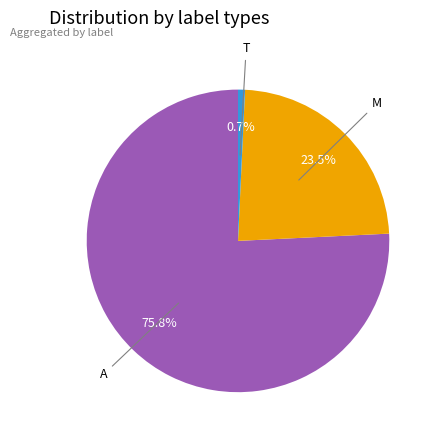

Is there a majority slice in this chart?

Yes